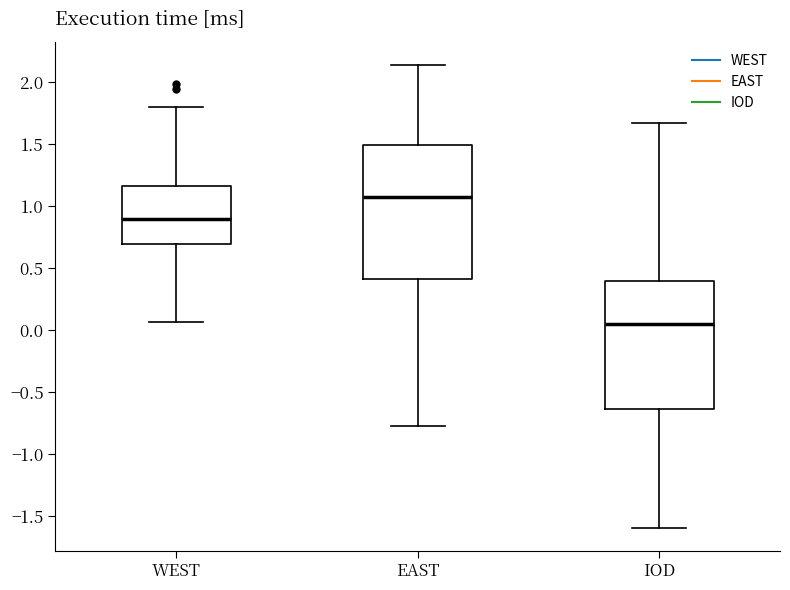

Where does the median line of the box for IOD sit on the y-axis? The values are not printed on the chart, so give them approximately, as read against the axis.

0.05